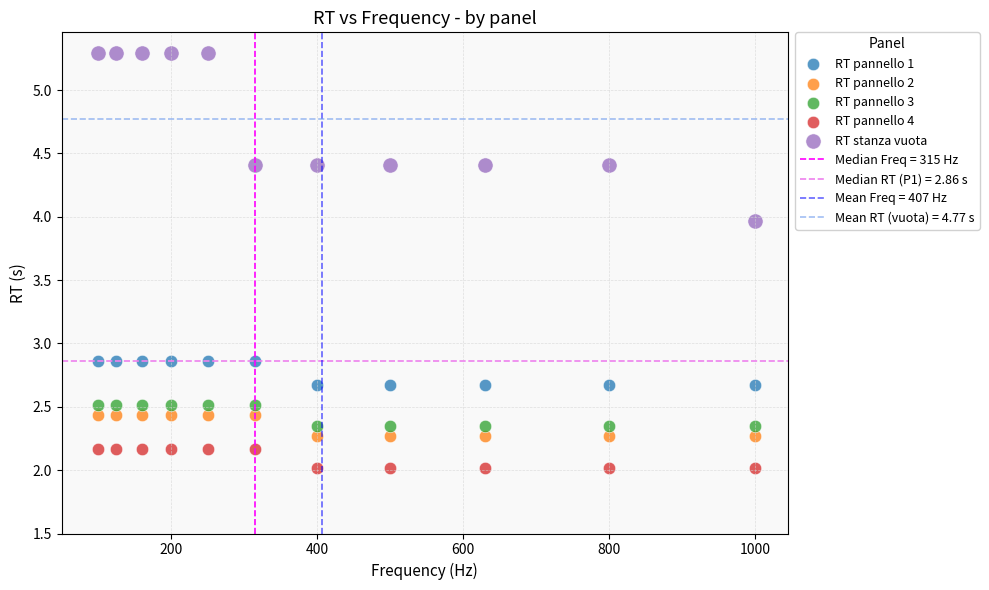

Which series reaches the minimum Y coordinate?

RT pannello 4